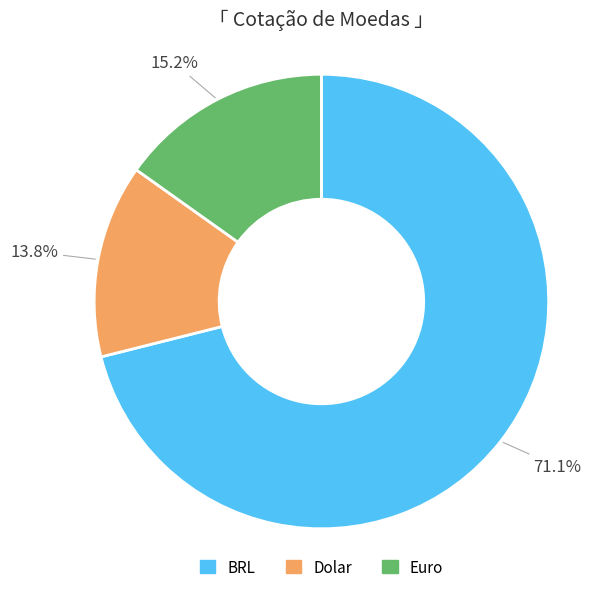

Approximately how many times larger is the value at Dolar compared to Euro?

0.9